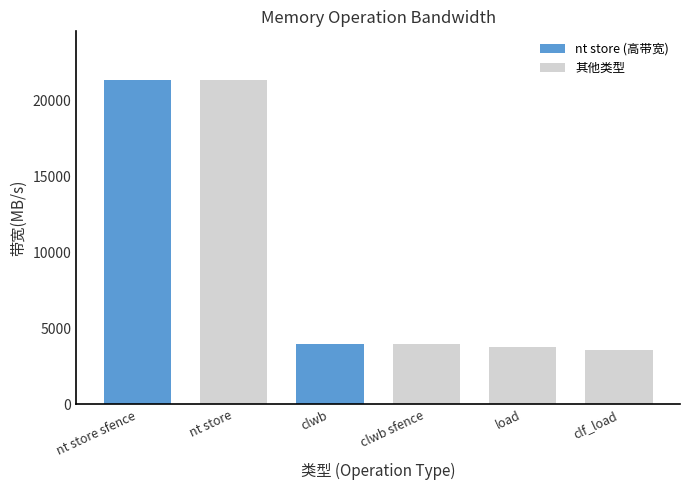

What is the approximate value at nt store sfence?

21333